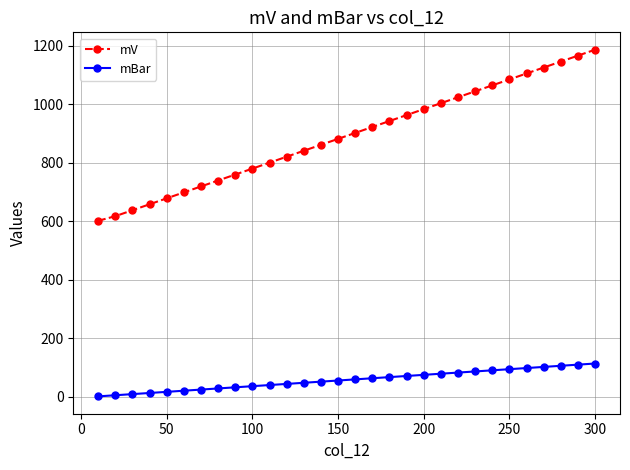

Which series has the largest total across all categories?

mV